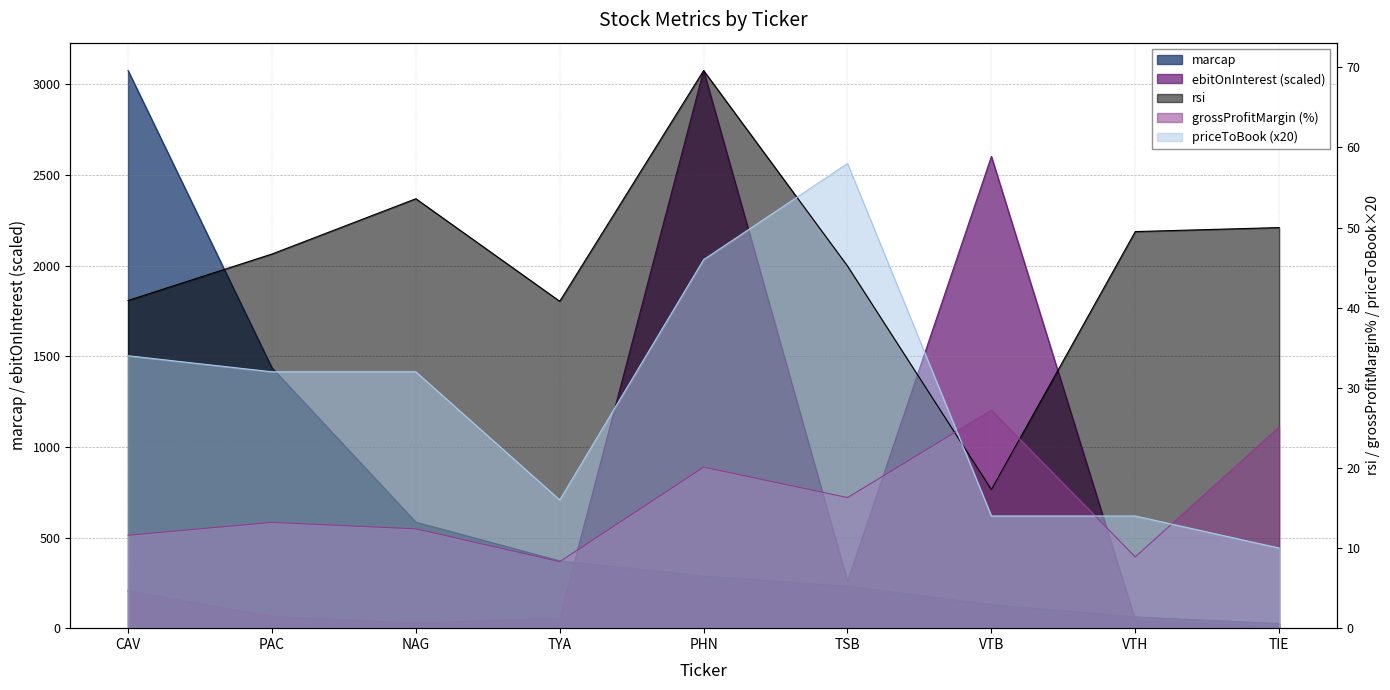

True or false: priceToBook has more than 2 points higher than both neighbors.

False